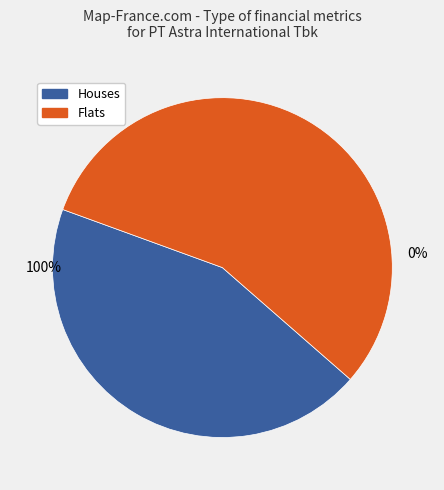

Is it true that PT Astra International Tbk (IDX:ASII) is 44% of the pie?

True